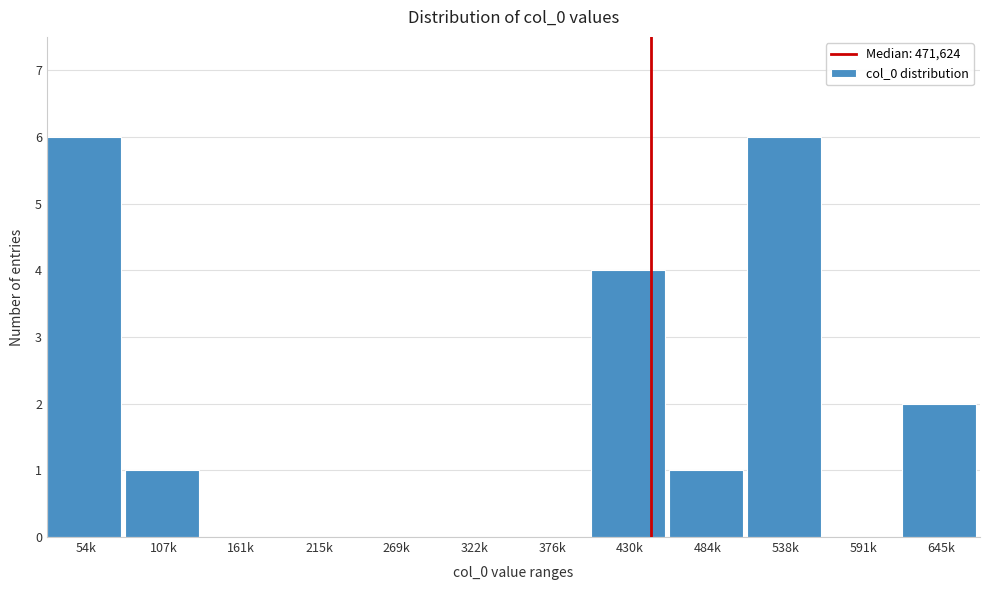

Reading left to right, what are all the values shown in this chart?

54k=6	107k=1	161k=0	215k=0	269k=0	322k=0	376k=0	430k=4	484k=1	538k=6	591k=0	645k=2